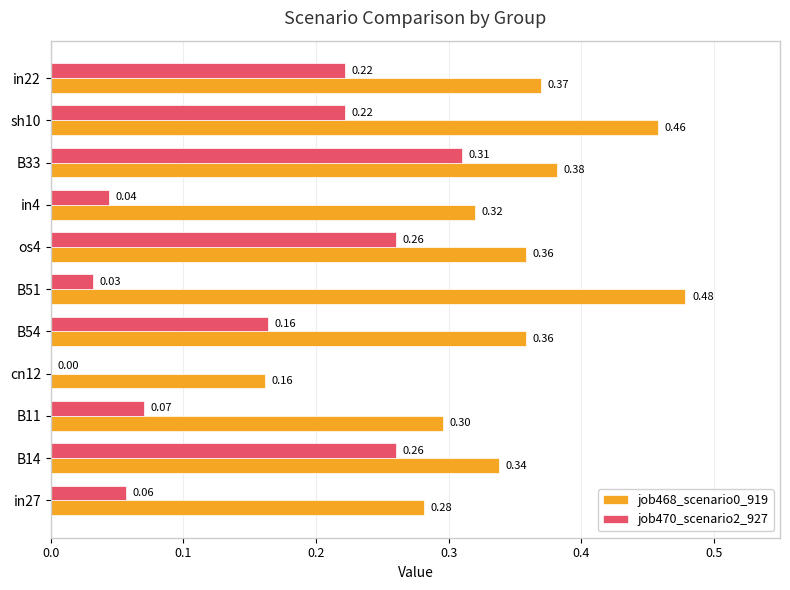

How many job468_scenario0_919 values are between 0 and 1?

11